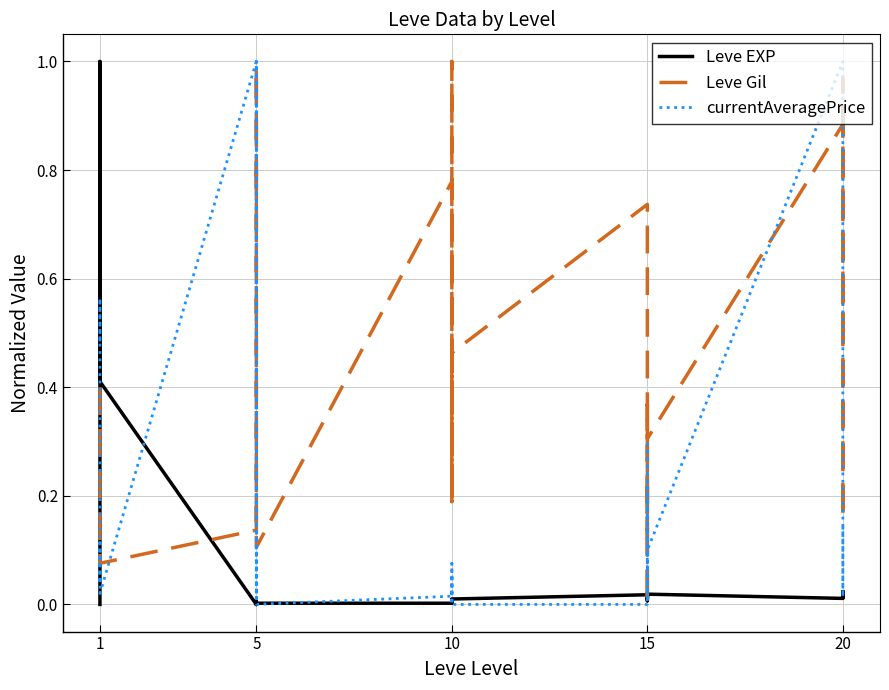

What is the value of the Leve Gil point at the 21st from the left?

0.7